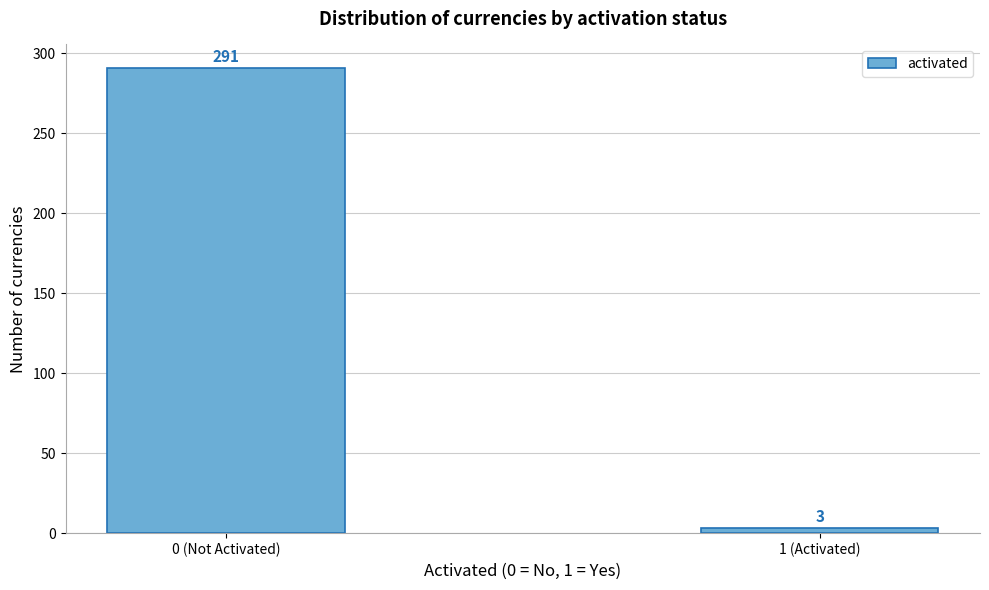

Reading left to right, transcribe all the data shown in this chart.

291	3